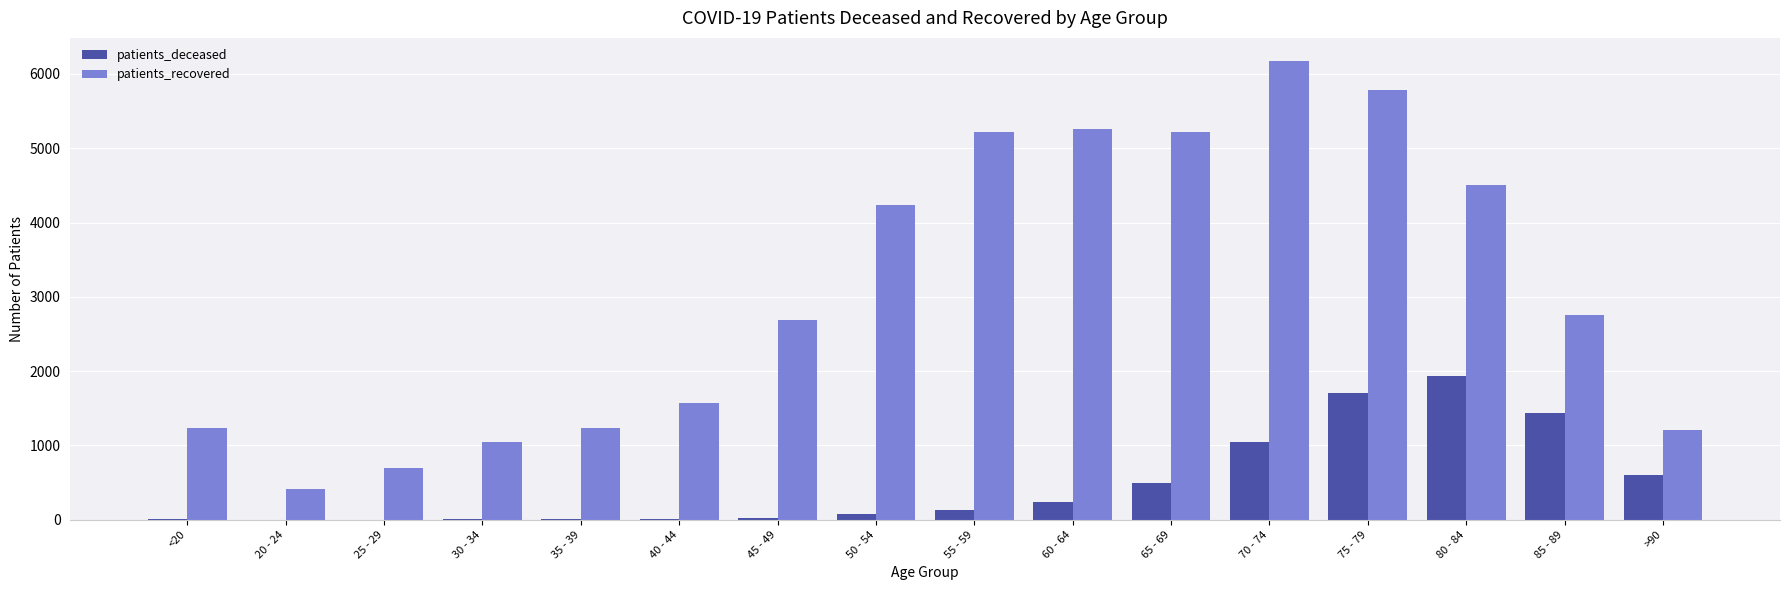

Which series changed the most between 25 - 29 and 85 - 89?

patients_recovered